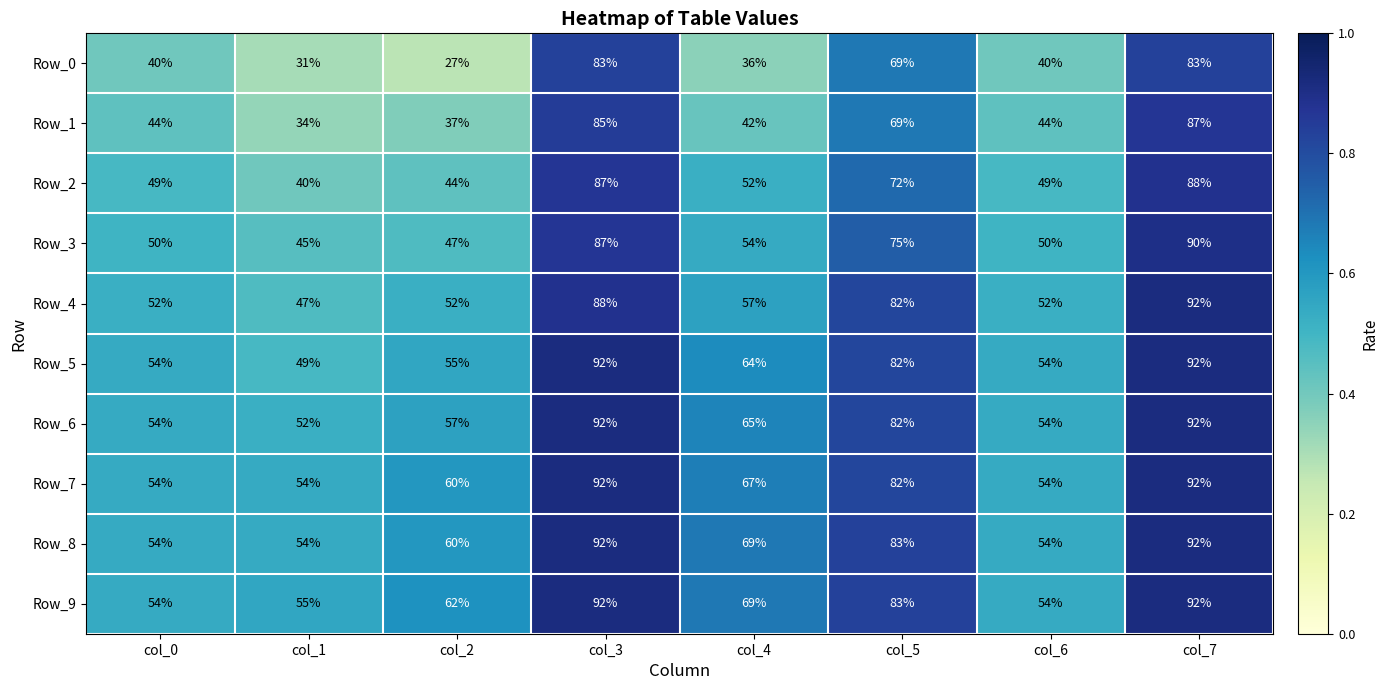

Count the number of categories in the chart.

8